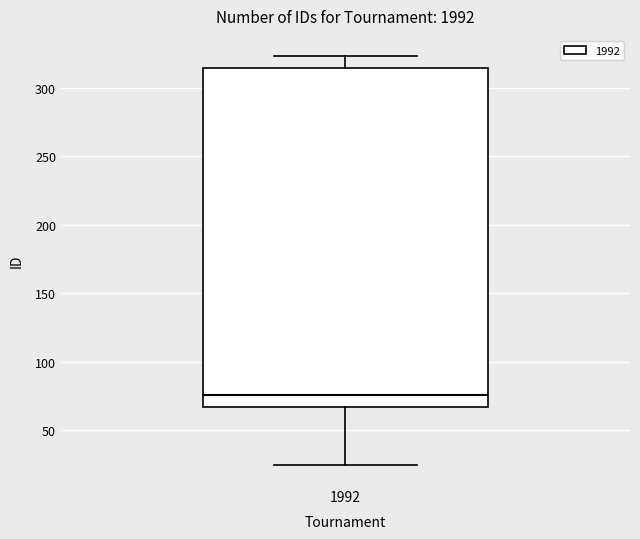

Transcribe this box plot: give where the median line is, the range the box spans, and where the two whiskers end, as read against the y-axis. The values are not printed on the chart, so give them approximately, as read against the axis.

median 75, box 65 to 315, whiskers 25 to 325